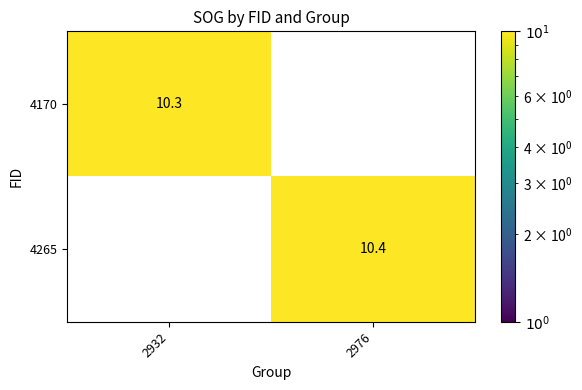

The 4265 series shows 13.9 at 2976. True or false?

False